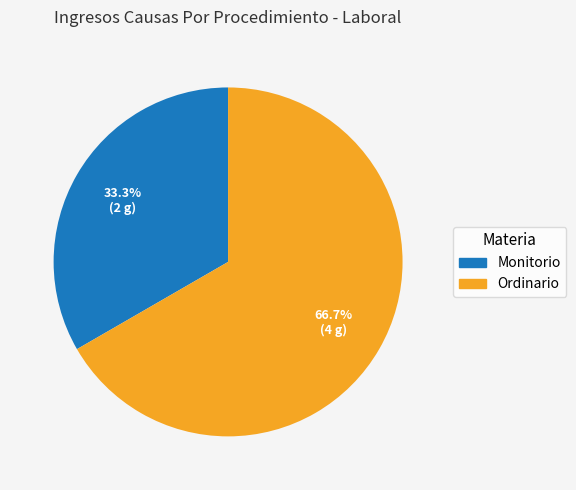

How much of the chart is everything except Monitorio?

66.7%